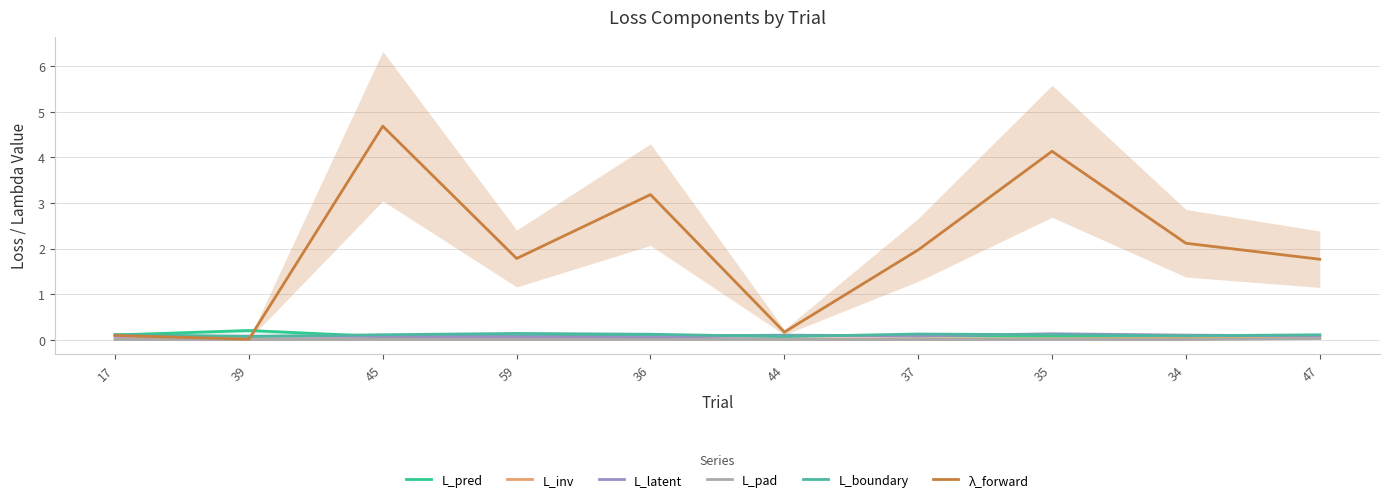

Does the chart display data point markers on the line(s)?

No